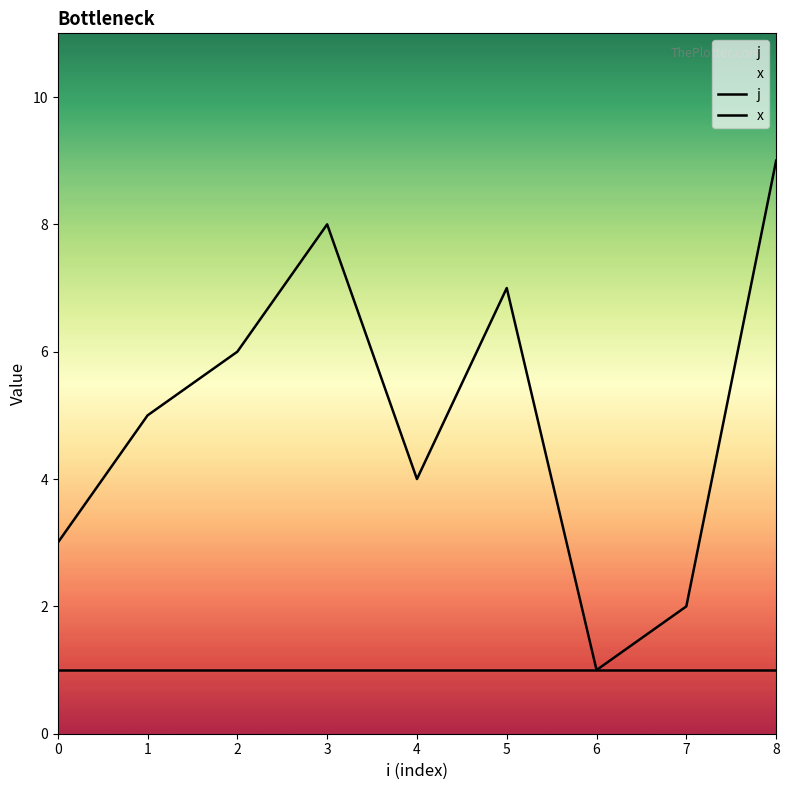

Rank the series by their maximum value, from highest to lowest.

j, x